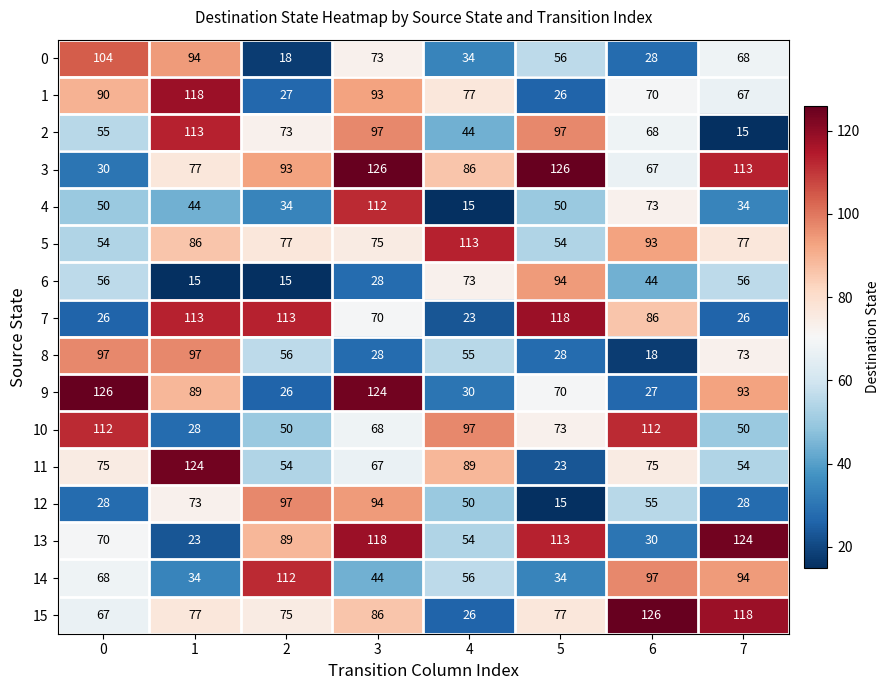

Is it true that 6 equals 158 at 5?

False